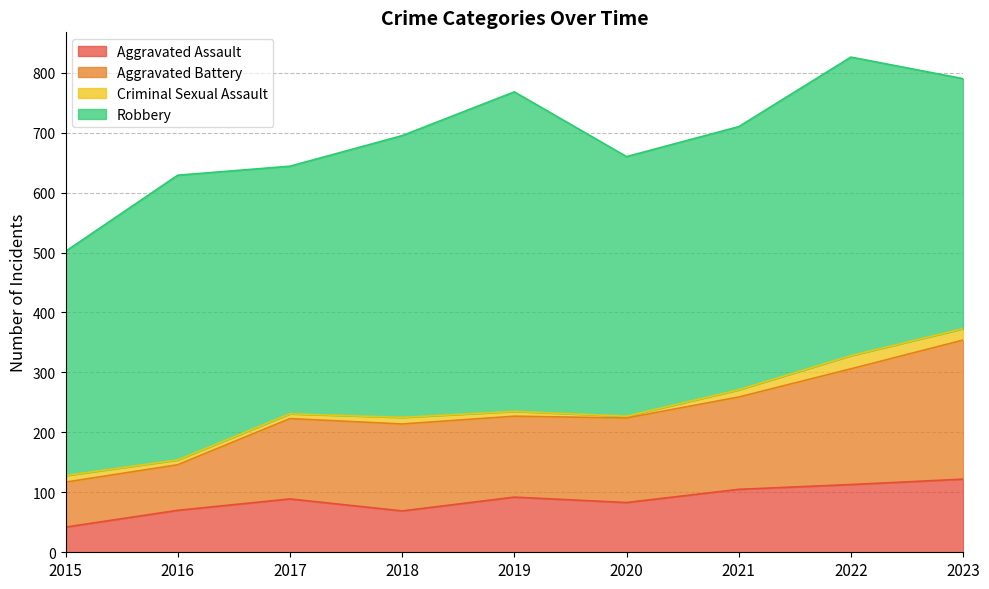

True or false: Aggravated Assault and Aggravated Battery intersect in this chart.

False